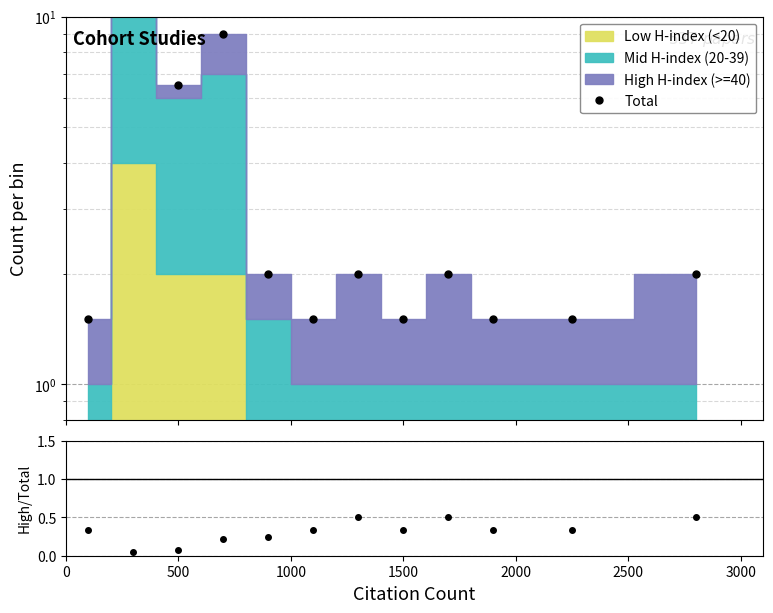

True or false: Total and High fraction cross at least once.

False